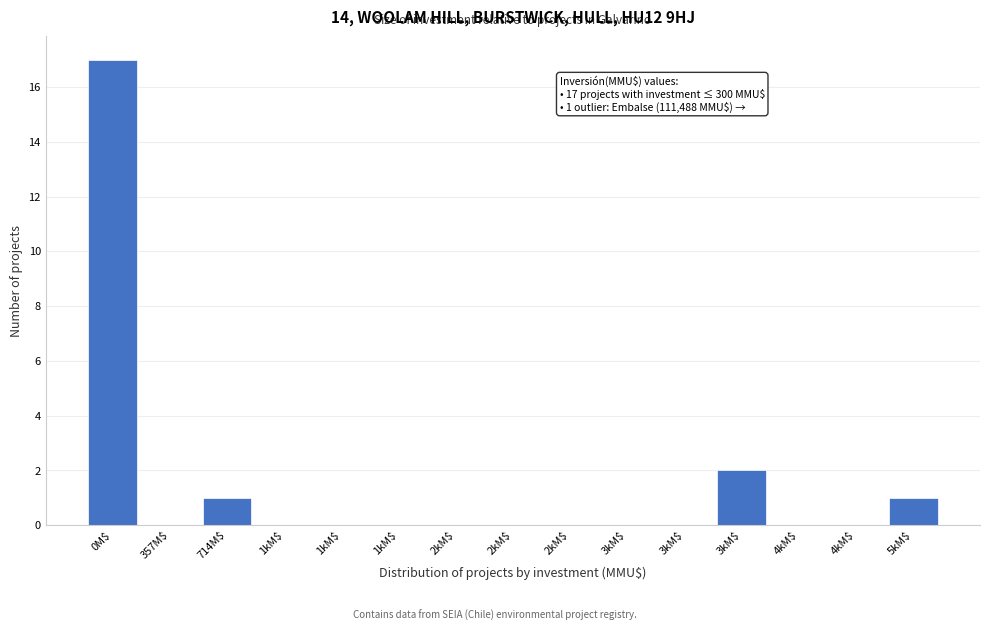

How many distinct data groups are displayed?

1